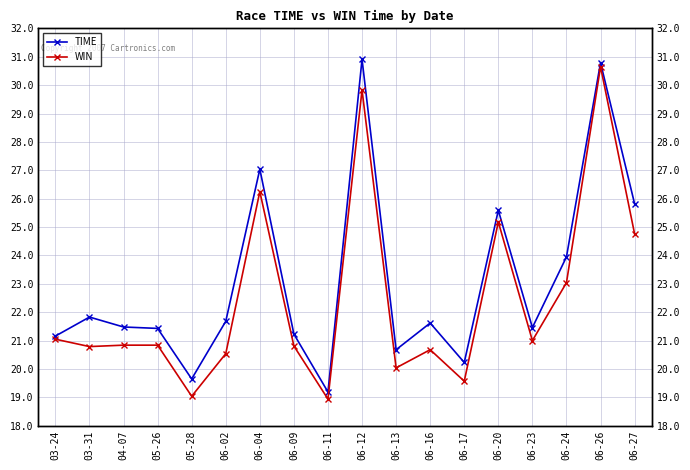

What is the label of the 18th point from the left?

06-27